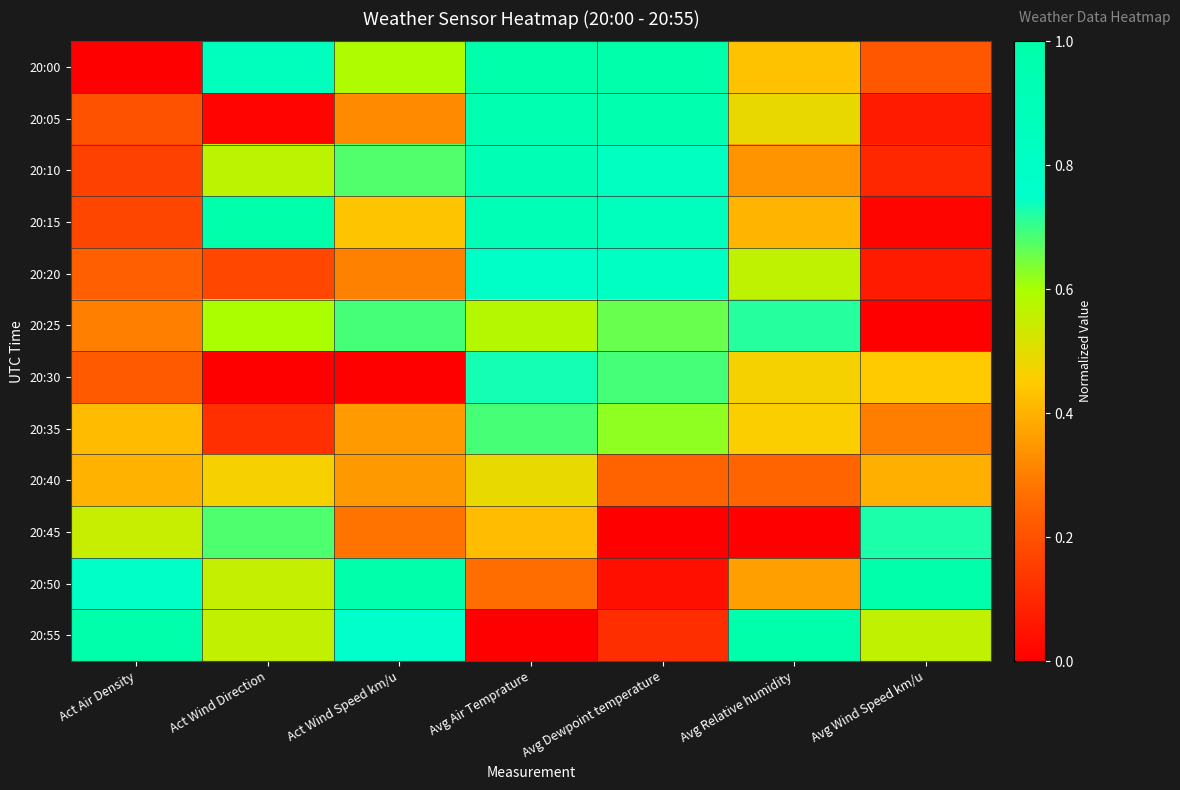

Between Act Wind Speed km/u and Avg Dewpoint temperature, which is larger?

Avg Dewpoint temperature